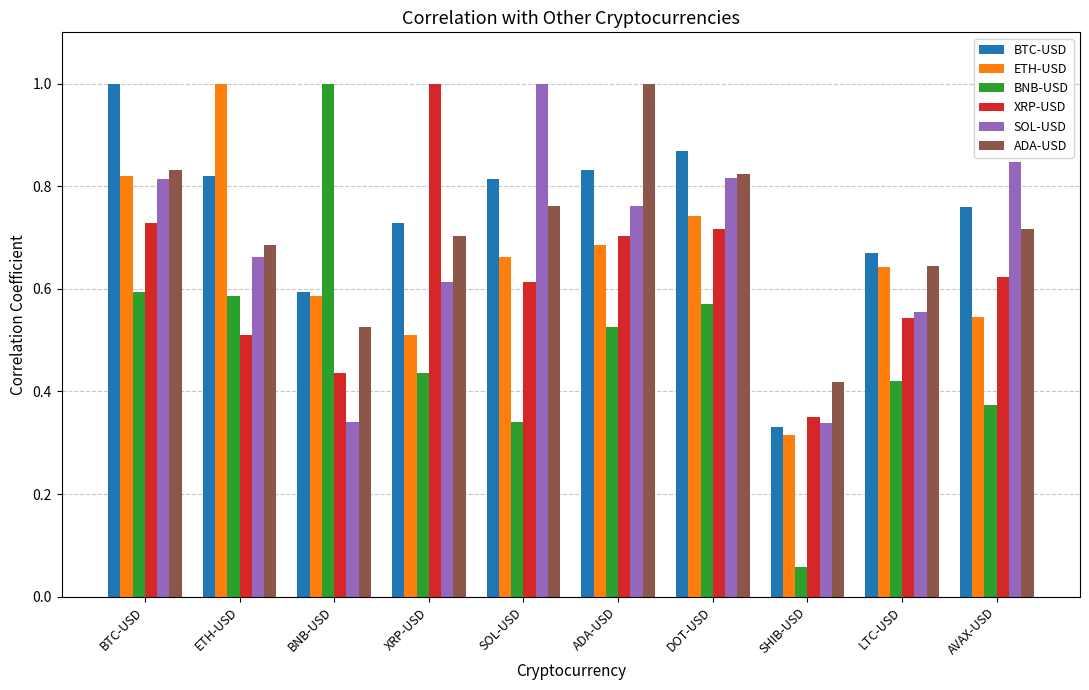

How many BTC-USD values are between 0 and 1?

10